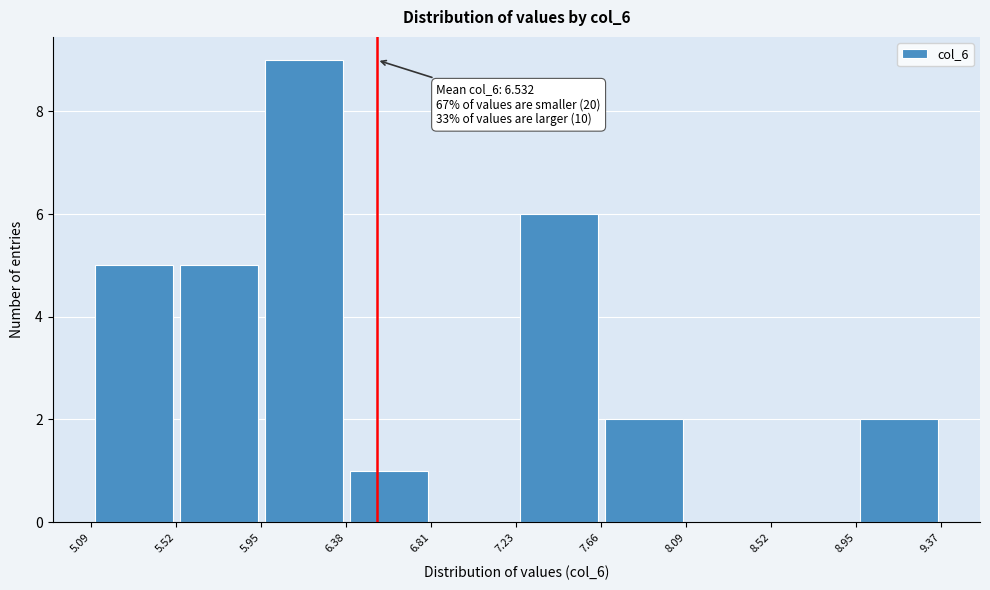

Which range on the x-axis has the tallest bar?

5.95 to 6.38